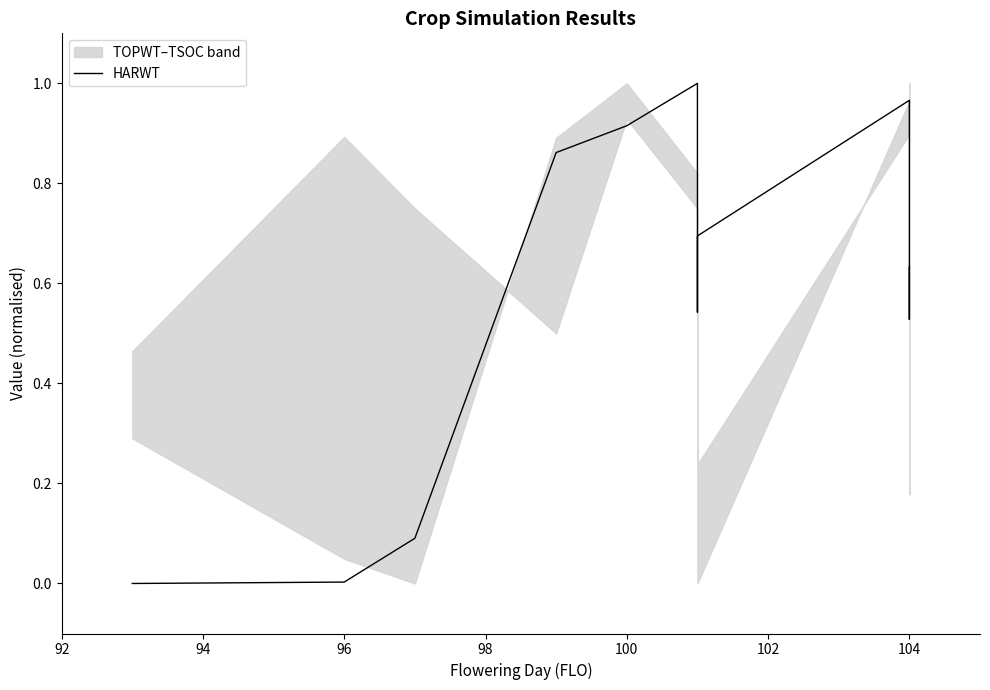

How many lines are shown in the chart?

1